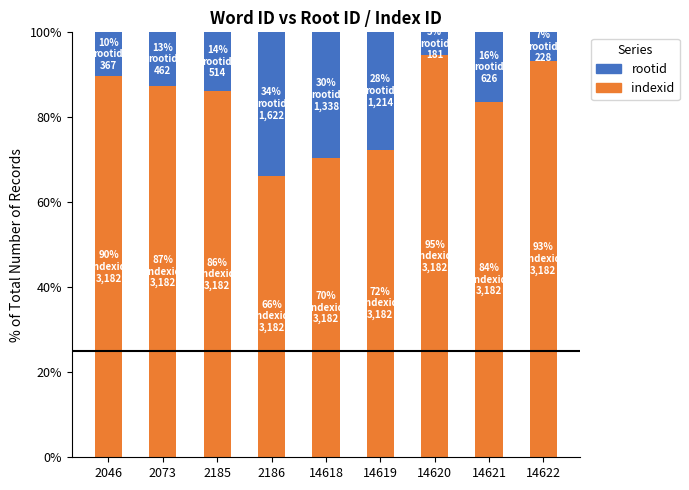

What is the sum of the indexid values at 14618 and 2185?

156.5